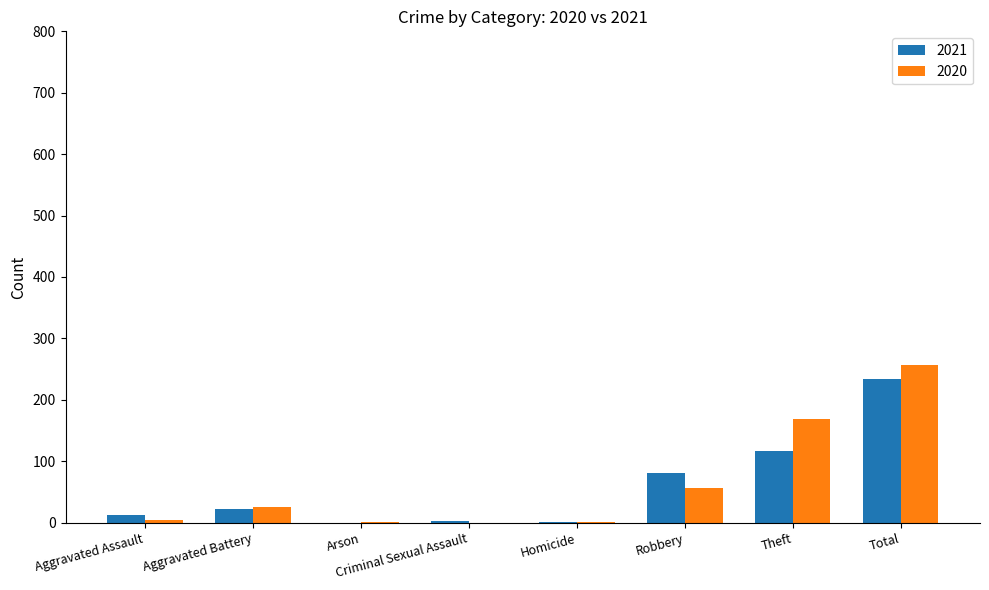

True or false: 2020 has a value of 252 at Theft.

False